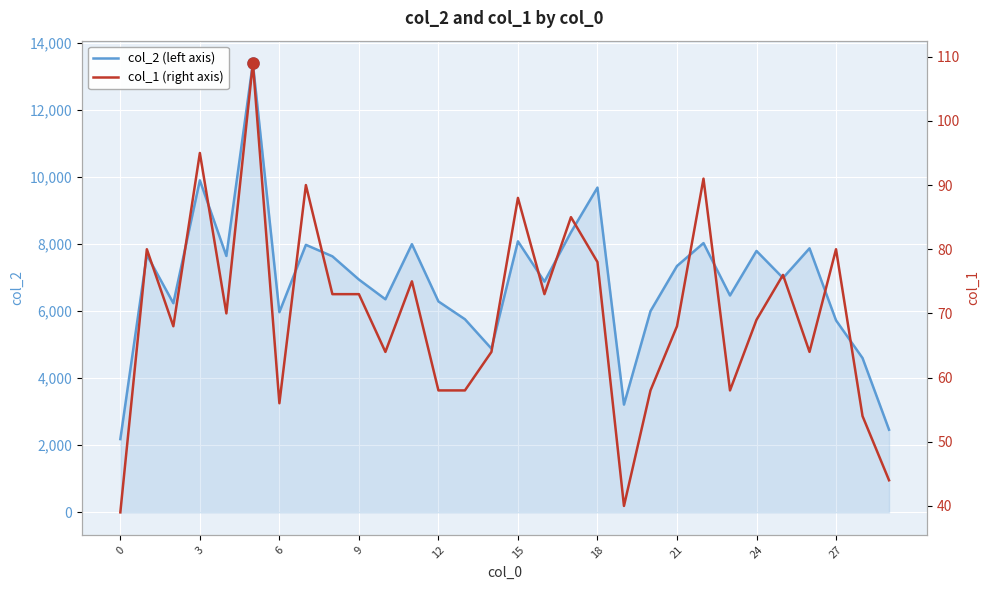

True or false: col_2 and col_1 cross at least once.

False